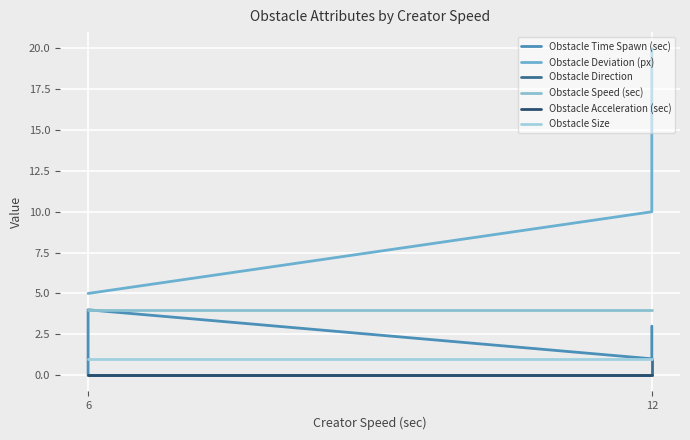

True or false: Obstacle Time Spawn (sec) and Obstacle Direction intersect in this chart.

False